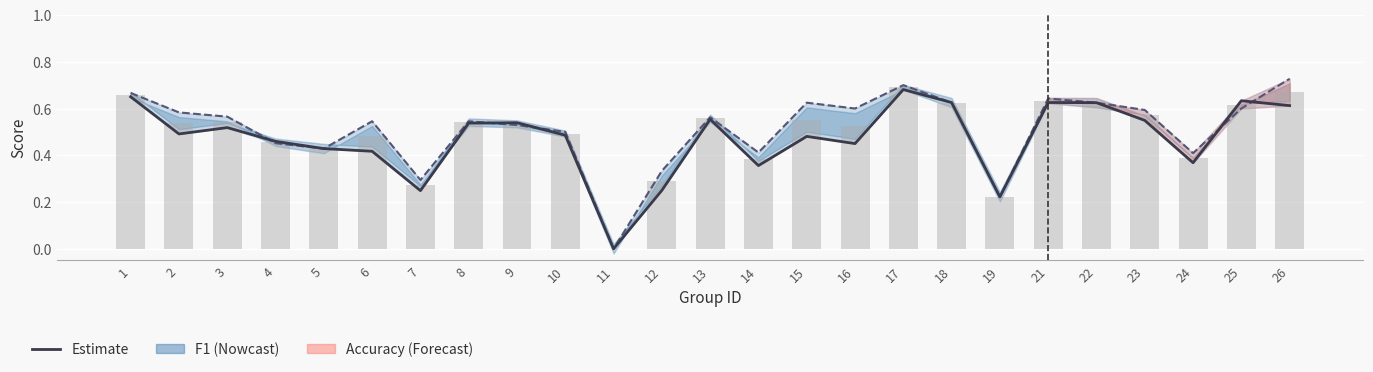

Read the f1 value at 19.

0.2